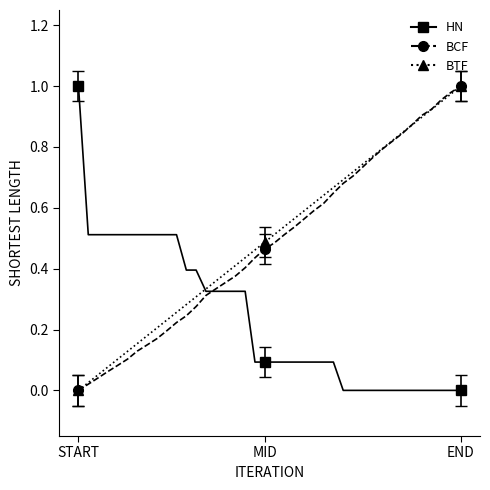

What is the total value across all series at 31?

1.6